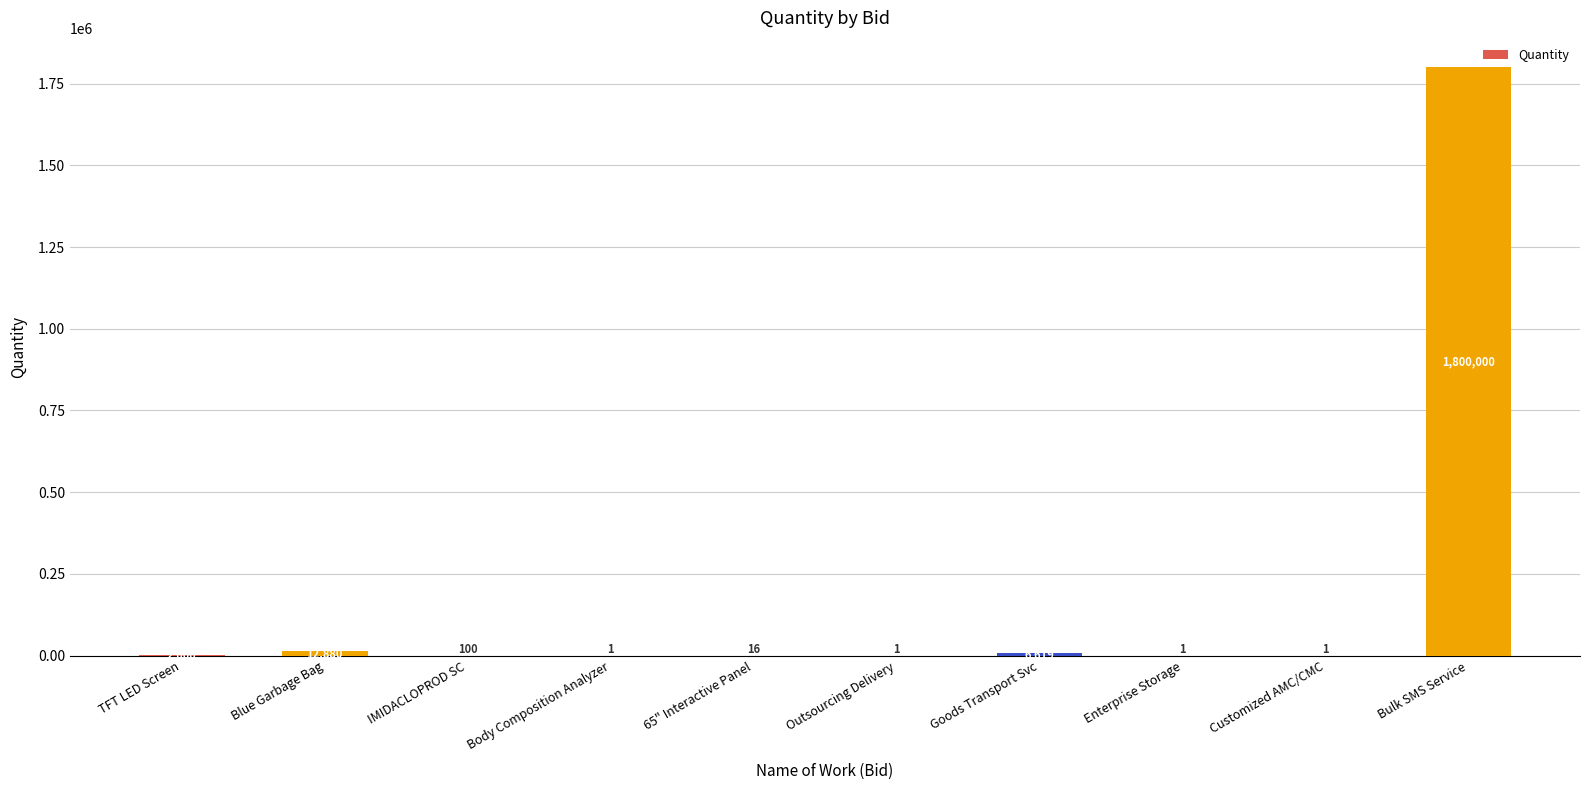

Is it true that the value at Enterprise Storage is 1?

True